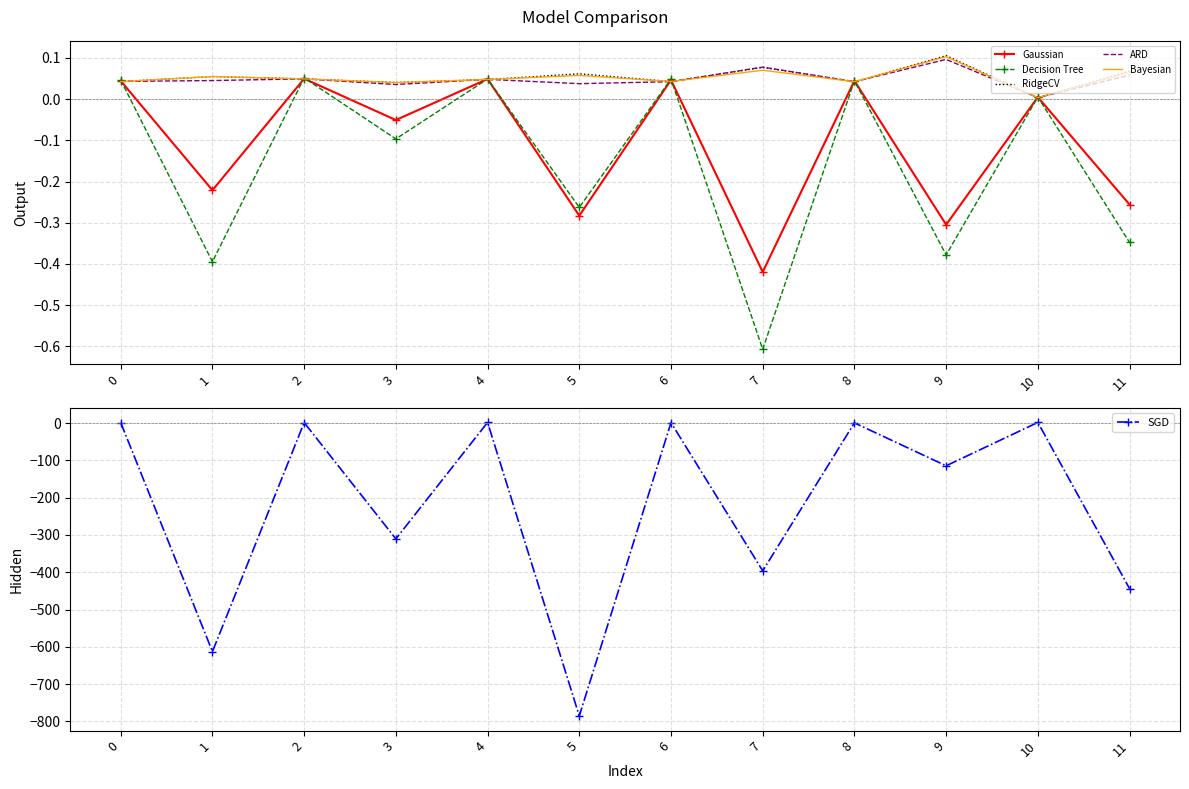

True or false: SGD and Decision Tree cross at least once.

True